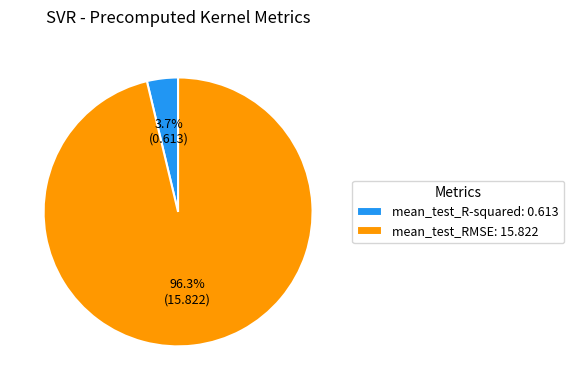

Is mean_test_R-squared the majority of the pie?

No